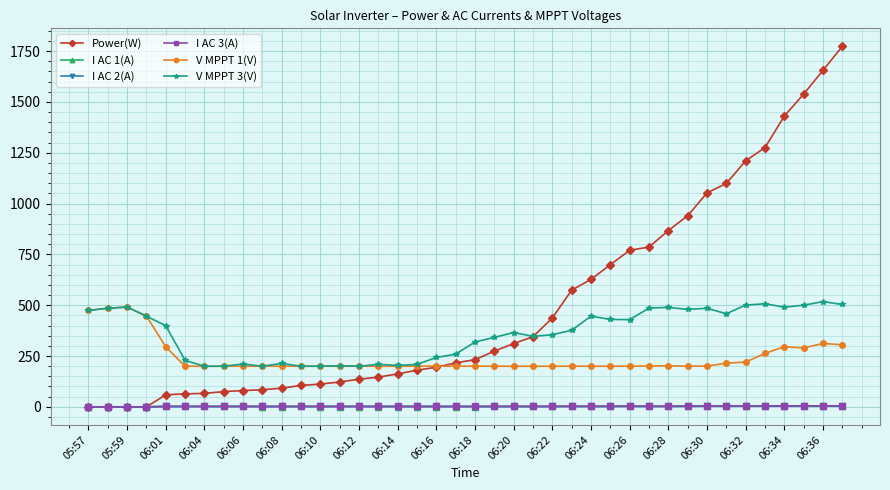

Which series has the largest range (max minus min)?

Power(W)